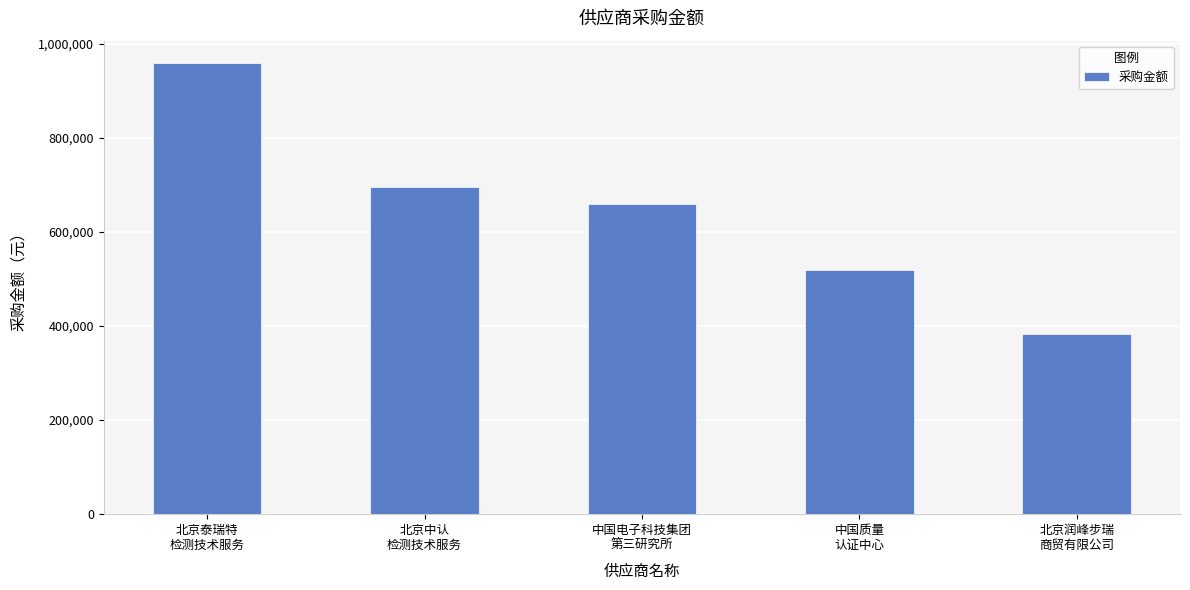

What is the change in value from 中国电子科技集团
第三研究所 to 中国质量
认证中心?

-141318.9